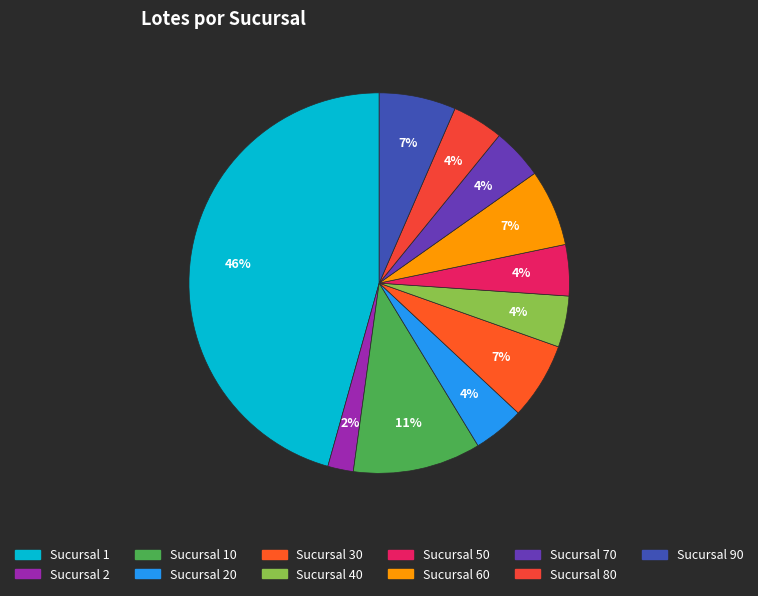

Count the number of slices in the pie.

11